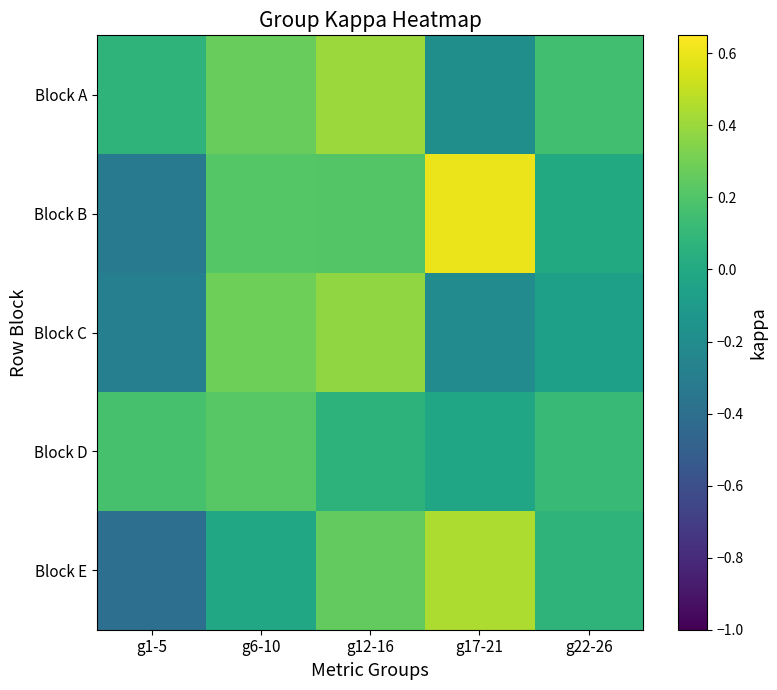

Reading left to right, transcribe all the data shown in this chart.

Block A: g1-5=0.1	g6-10=0.3	g12-16=0.4	g17-21=-0.2	g22-26=0.2
Block B: g1-5=-0.3	g6-10=0.2	g12-16=0.2	g17-21=0.6	g22-26=0.0
Block C: g1-5=-0.3	g6-10=0.3	g12-16=0.4	g17-21=-0.2	g22-26=-0.1
Block D: g1-5=0.2	g6-10=0.2	g12-16=0.1	g17-21=-0.0	g22-26=0.1
Block E: g1-5=-0.4	g6-10=-0.0	g12-16=0.3	g17-21=0.4	g22-26=0.1